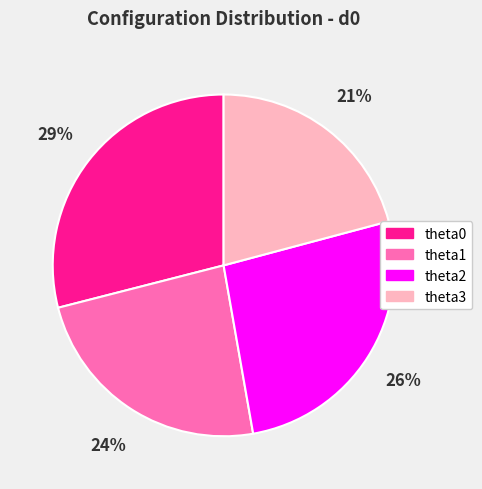

Count the number of slices in the pie.

4